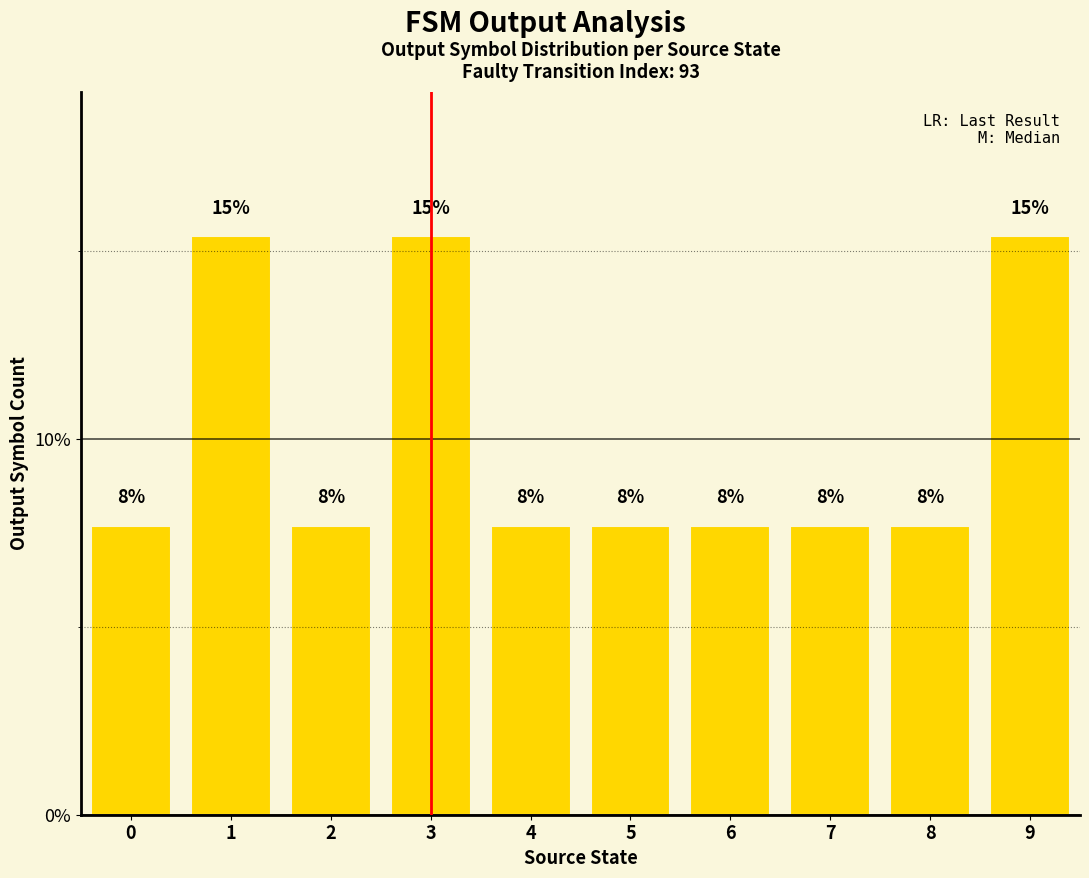

Are the bars horizontal?

No